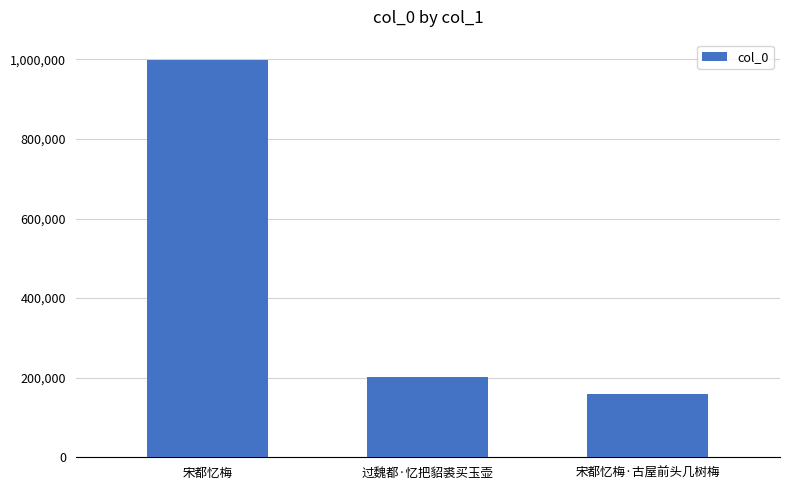

What position from the right is 过魏都·忆把貂裘买玉壶?

2